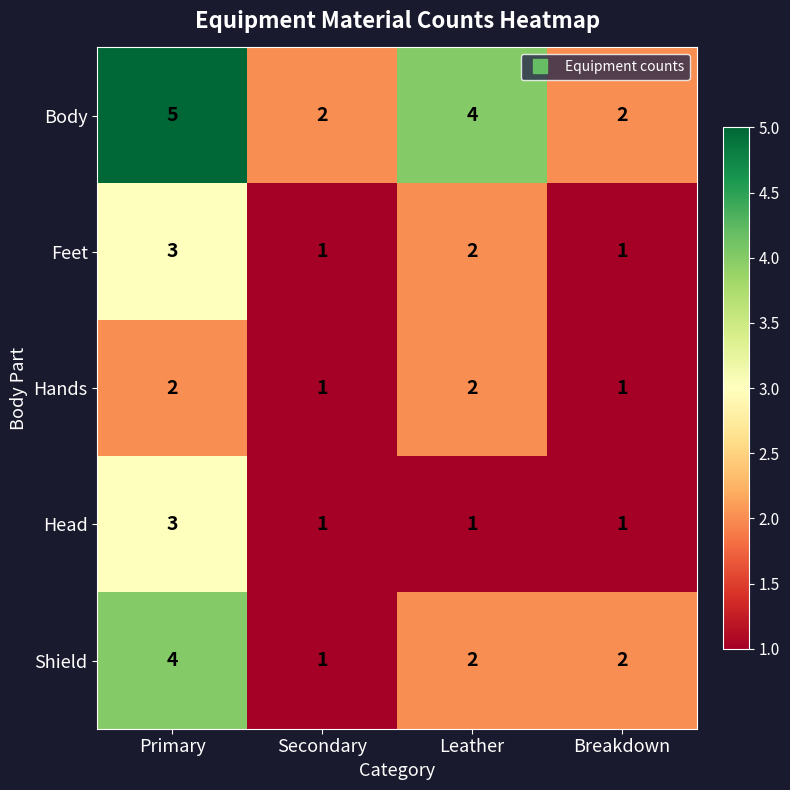

At which label is Feet closest to 2?

Leather